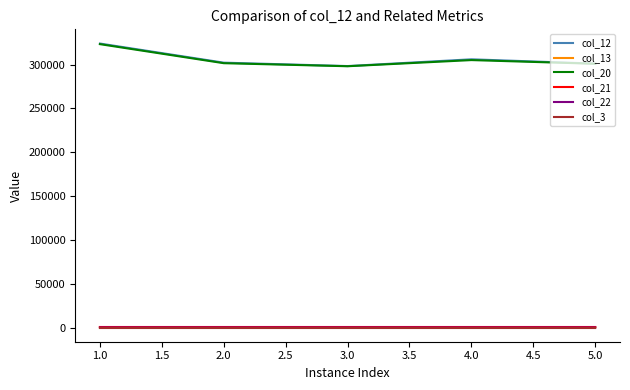

True or false: col_21 and col_20 intersect in this chart.

False